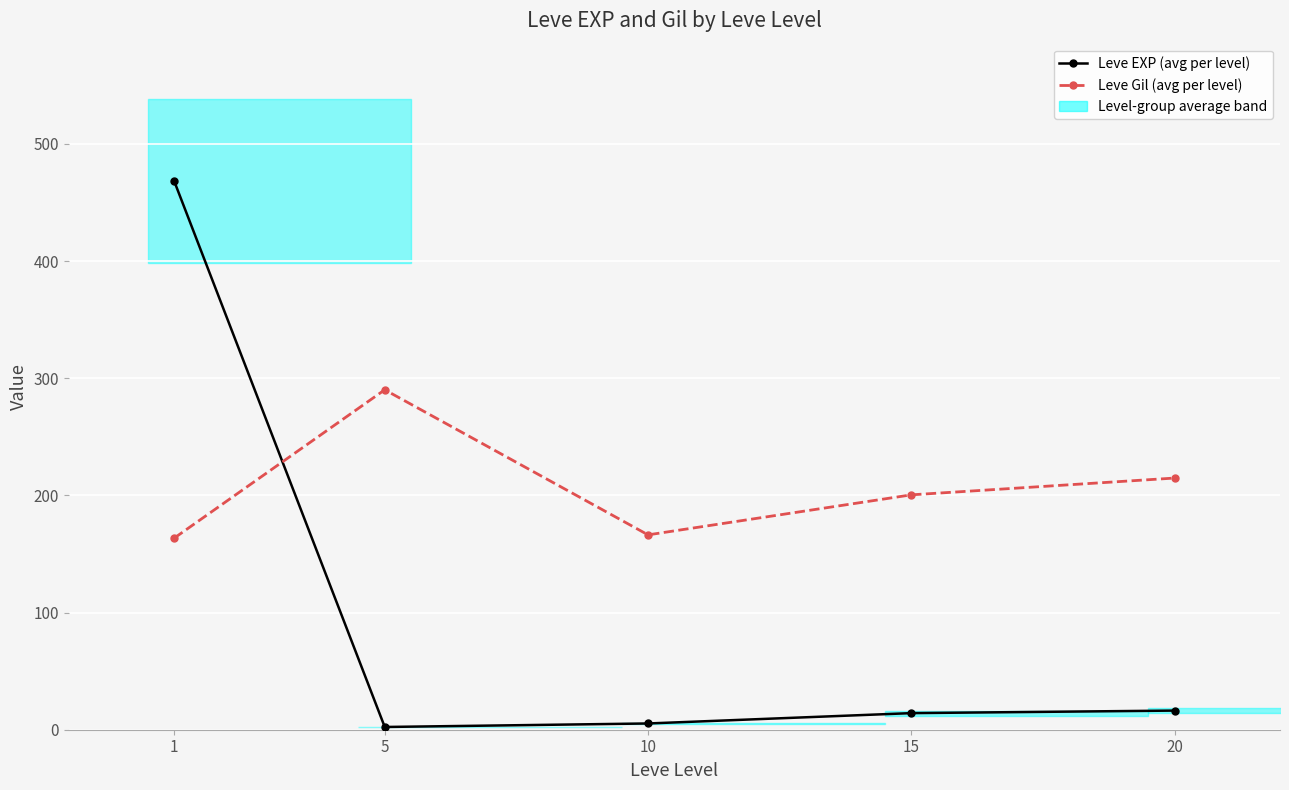

Which series has the largest range (max minus min)?

Leve EXP (avg per level)